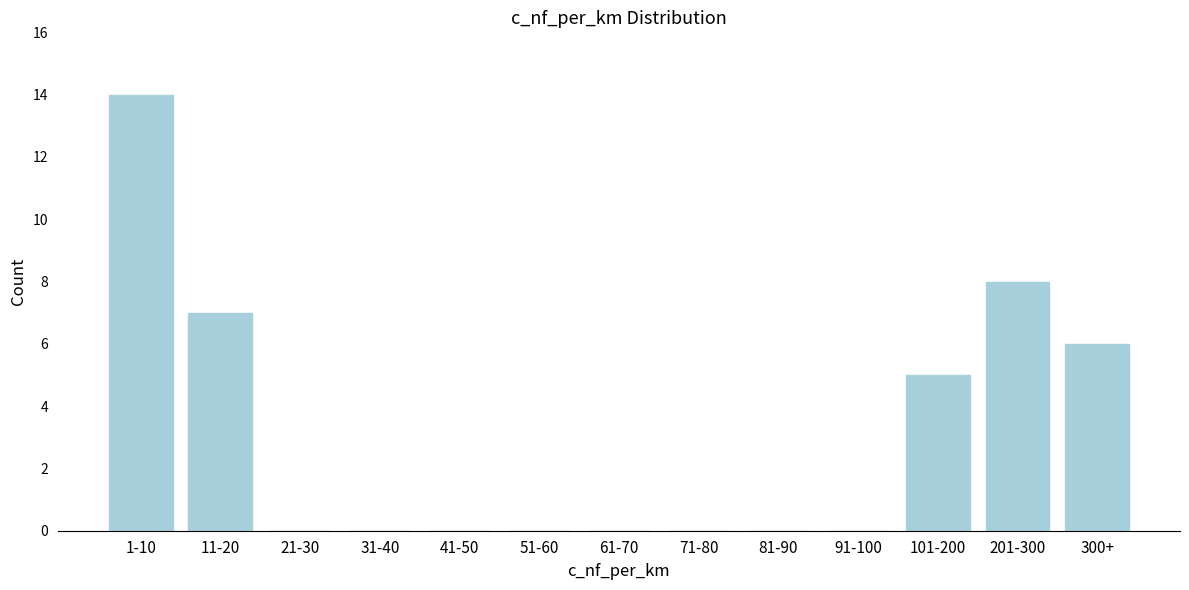

Reading left to right, list all the values displayed in this chart.

1-10=14	11-20=7	21-30=0	31-40=0	41-50=0	51-60=0	61-70=0	71-80=0	81-90=0	91-100=0	101-200=5	201-300=8	300+=6